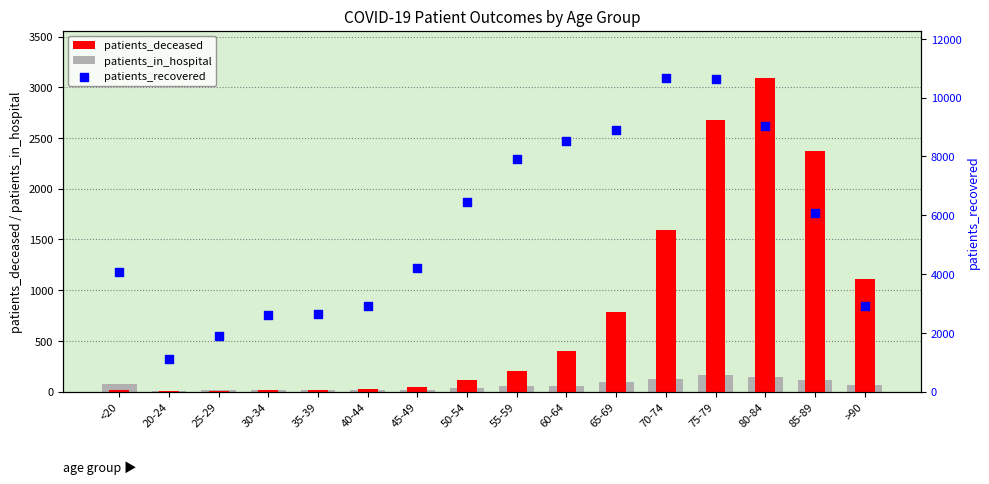

What is the total value across all series at 30-34?

2636